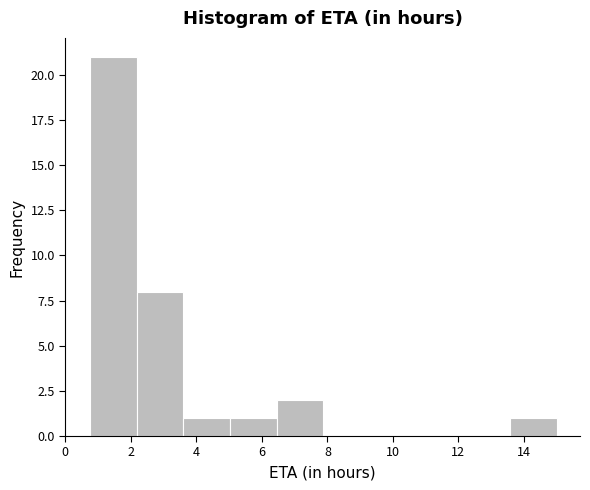

Which range on the x-axis has the tallest bar?

0.8 to 2.2